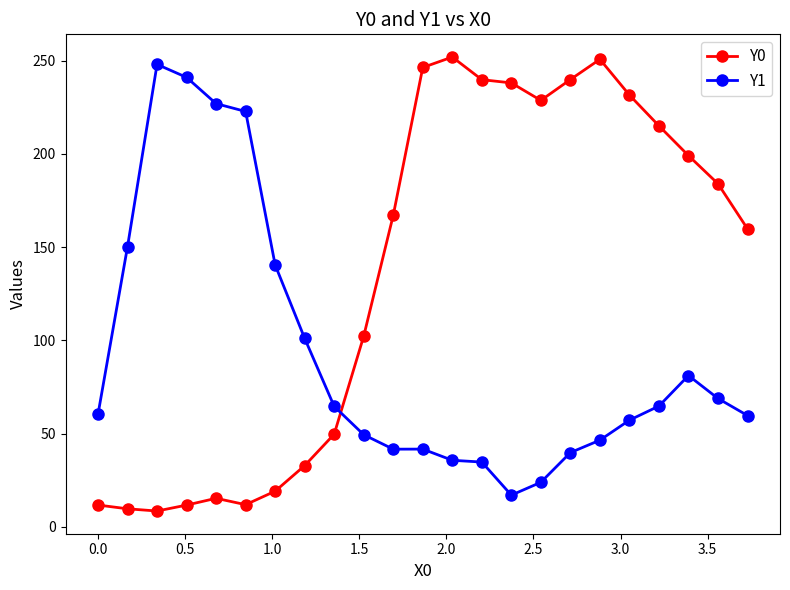

How many data points in Y1 are less than 60?

11